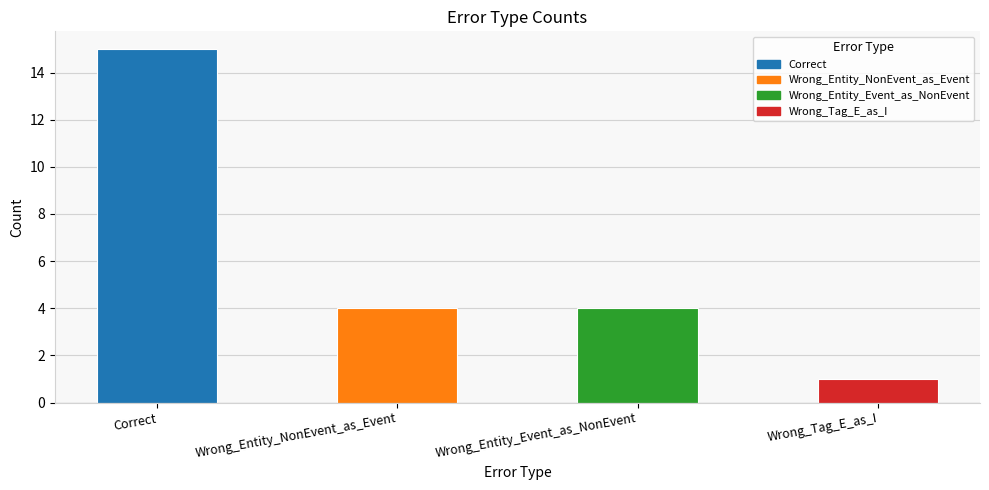

Which label corresponds to the largest value in the chart?

Correct